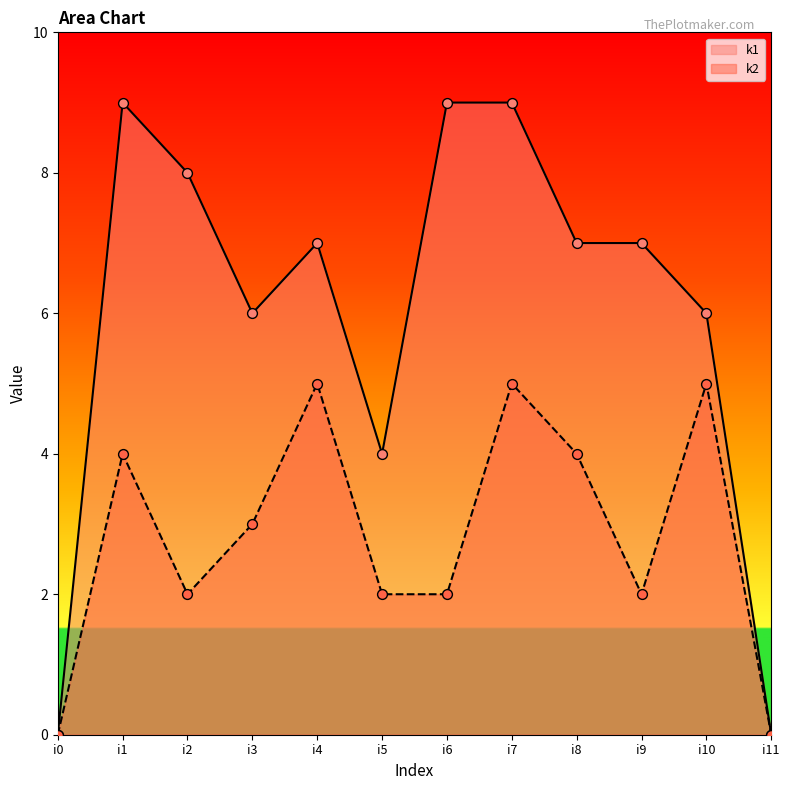

Is the value of k2 at i1 greater than the value of k1 at i6?

No